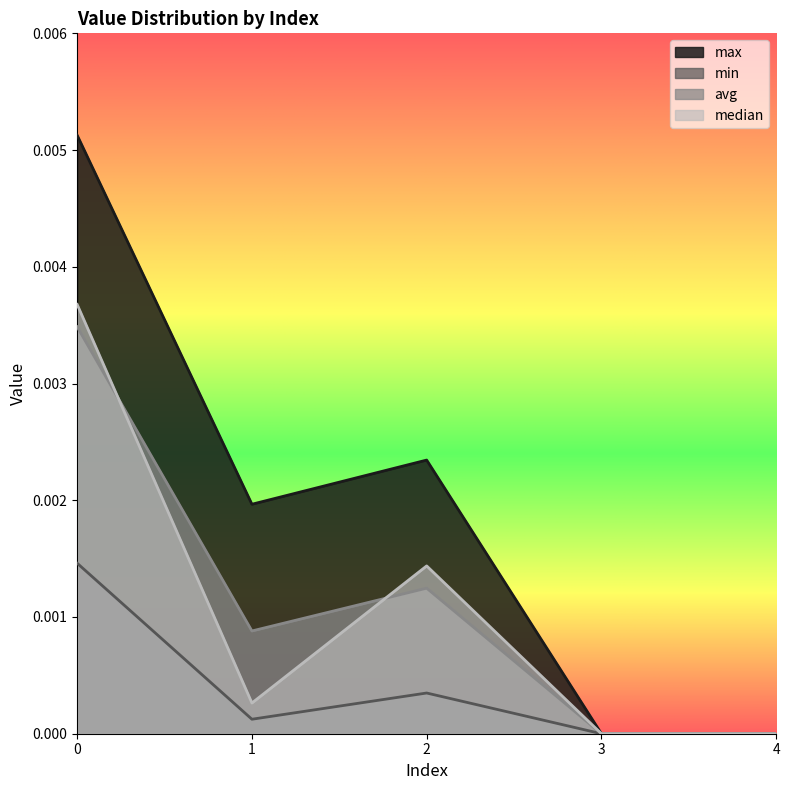

True or false: min and avg intersect in this chart.

False